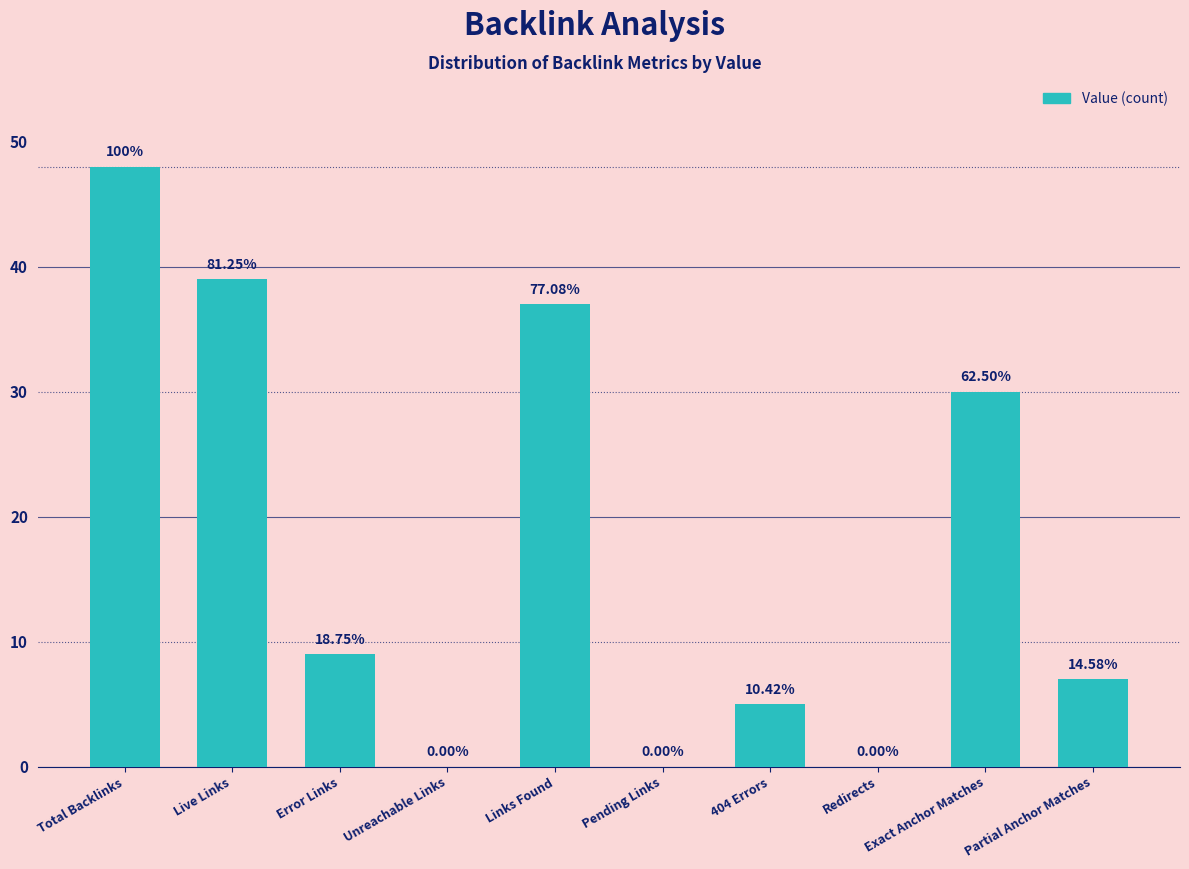

What is the value of the 5th bar from the left?

37